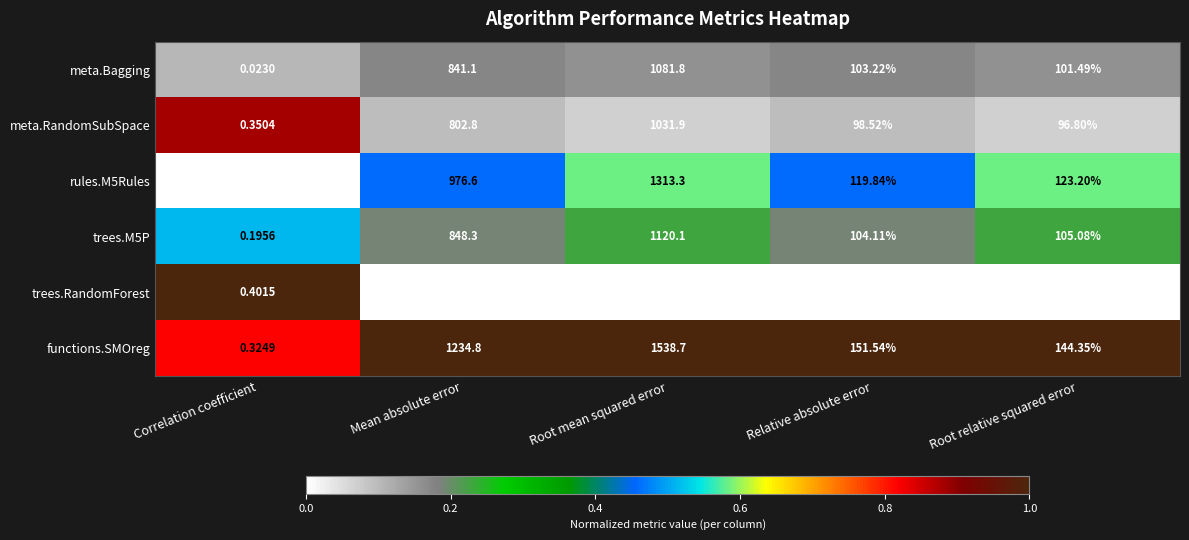

Where is trees.RandomForest nearest to the value 497?

Mean absolute error